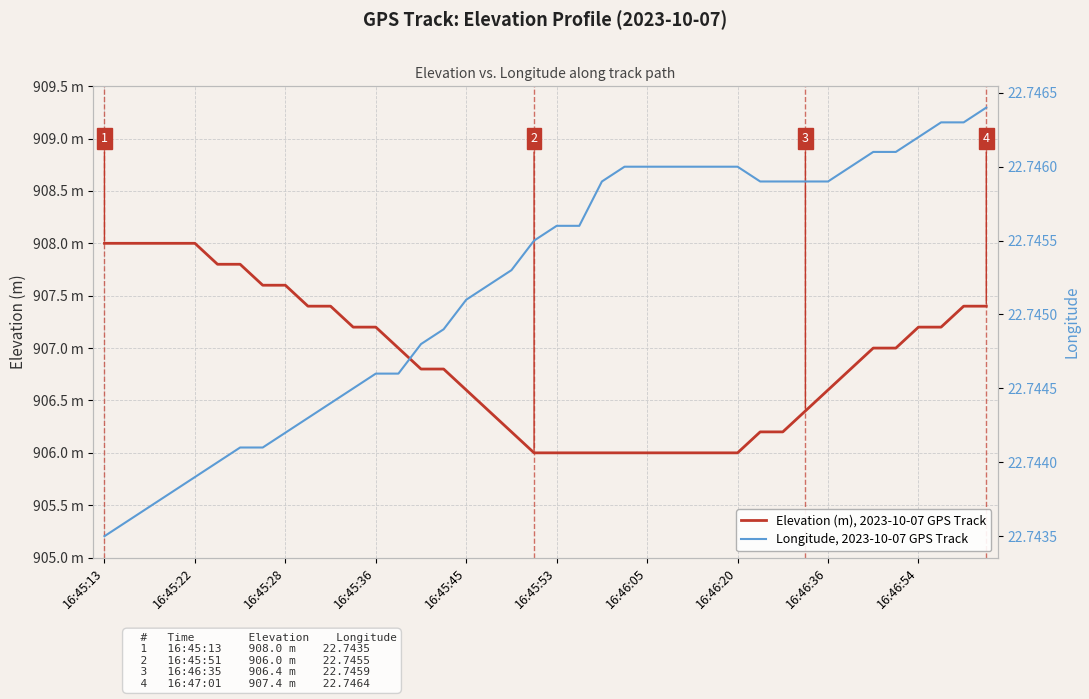

True or false: Longitude, 2023-10-07 GPS Track and Elevation (m), 2023-10-07 GPS Track intersect in this chart.

False